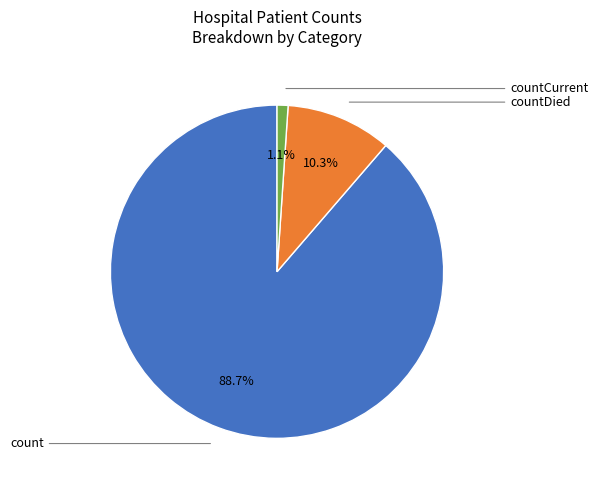

Is there any slice that represents more than half of the pie?

Yes